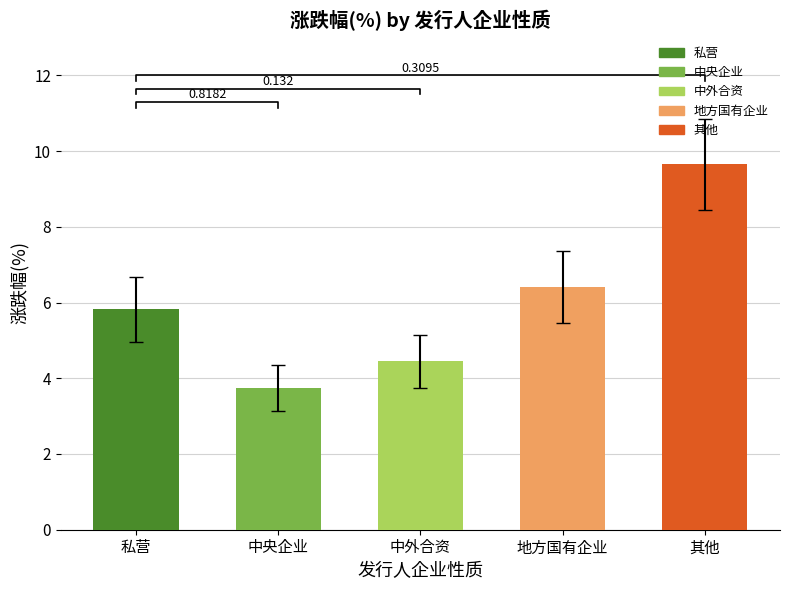

What is the label of the 1st bar from the right?

其他